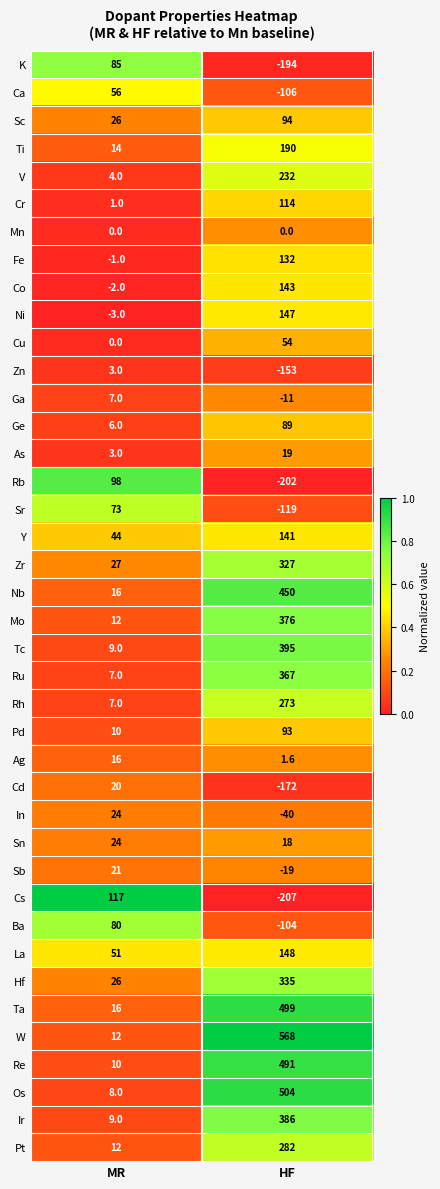

Is it true that Cs equals 117.0 at MR?

True